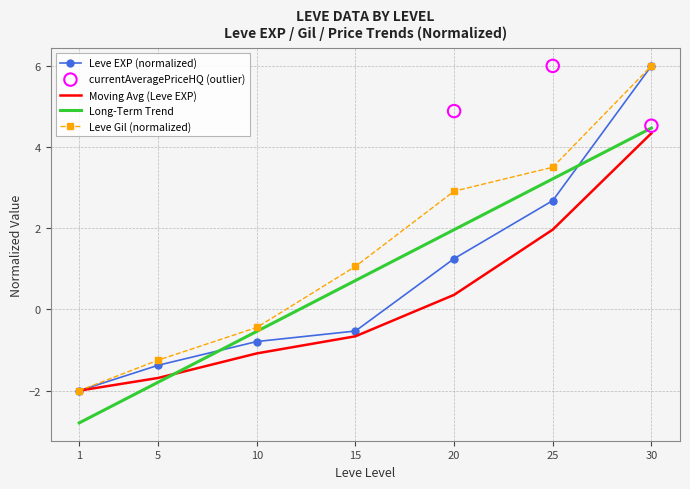

What is the total value across all series at 30?

12.0